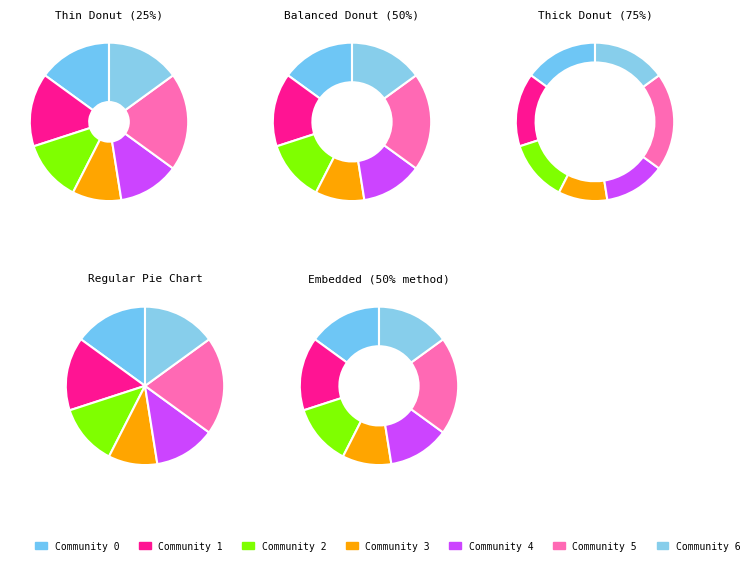

What is the ratio of the value at Community 4 to the value at Community 1?

0.7